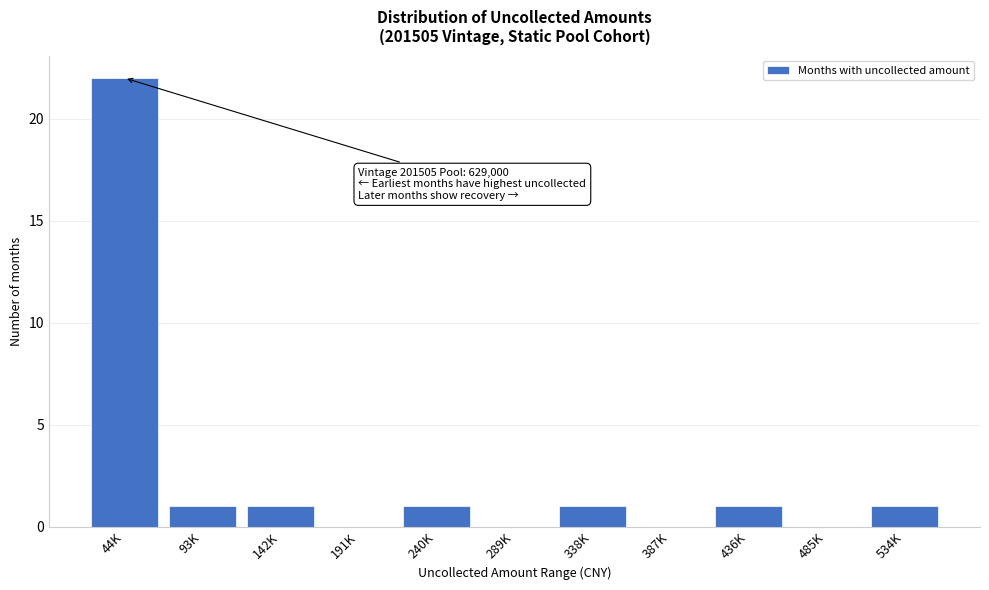

Reading right to left, list all the values displayed in this chart.

534K=1	485K=0	436K=1	387K=0	338K=1	289K=0	240K=1	191K=0	142K=1	93K=1	44K=22